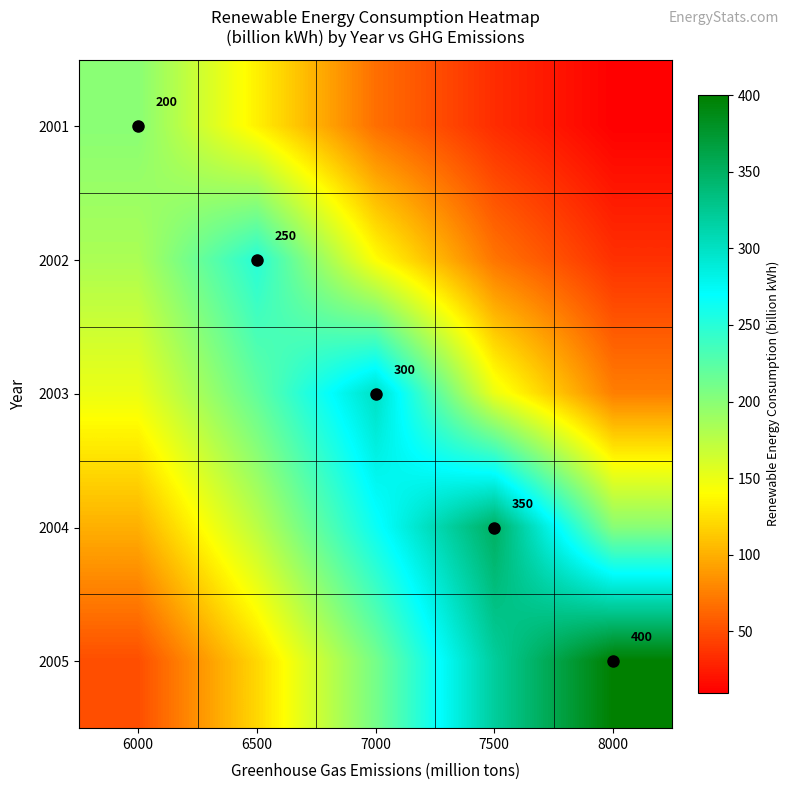

The 2004 series shows 124 at 7500. True or false?

False